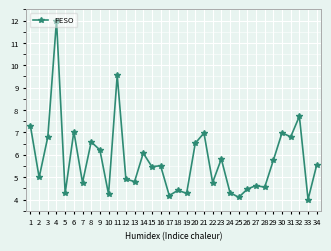

How many distinct data groups are displayed?

1